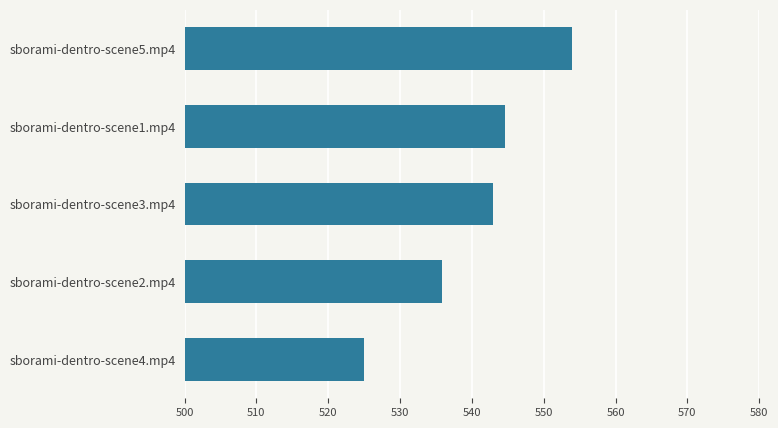

What is the average value?

540.5